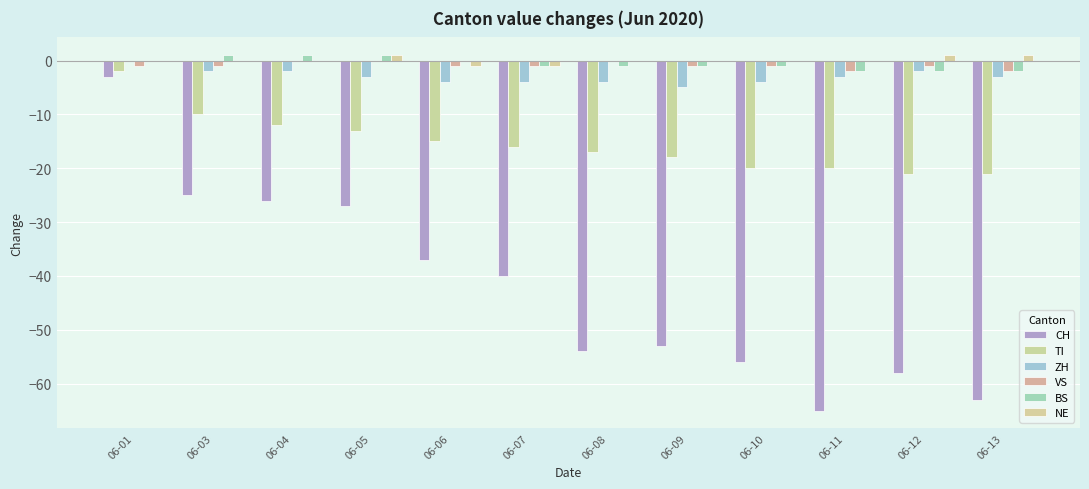

Is it true that CH equals -37 at 06-10?

False